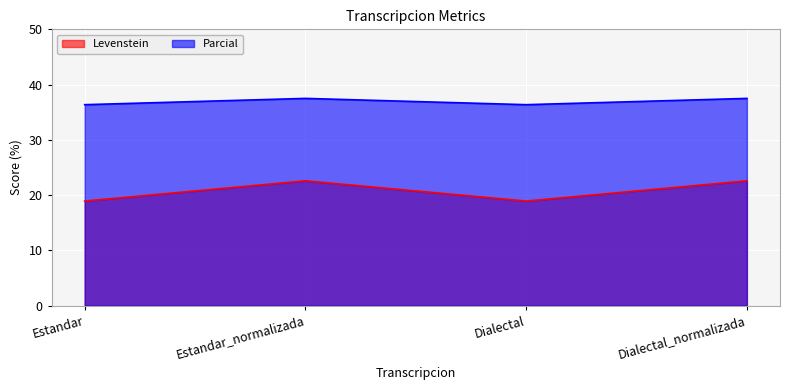

Is it true that Parcial equals 61.1 at Estandar?

False